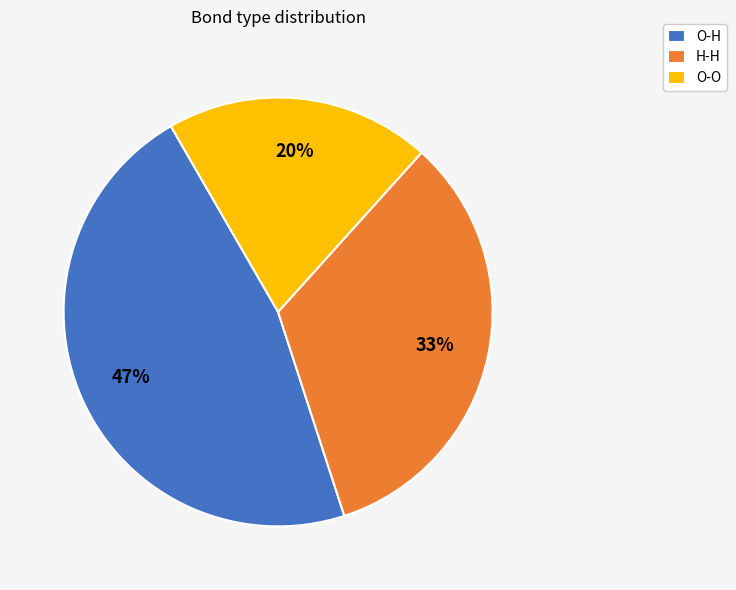

Which slice is the largest?

O-H